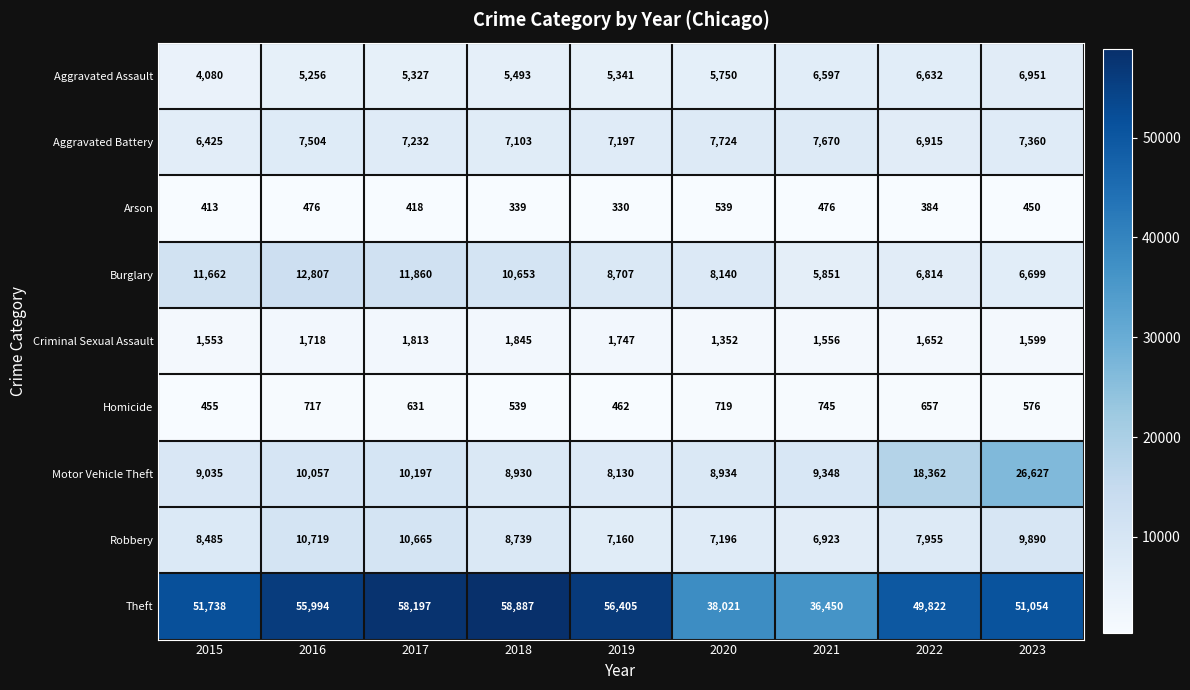

How many data points does each series have?

9